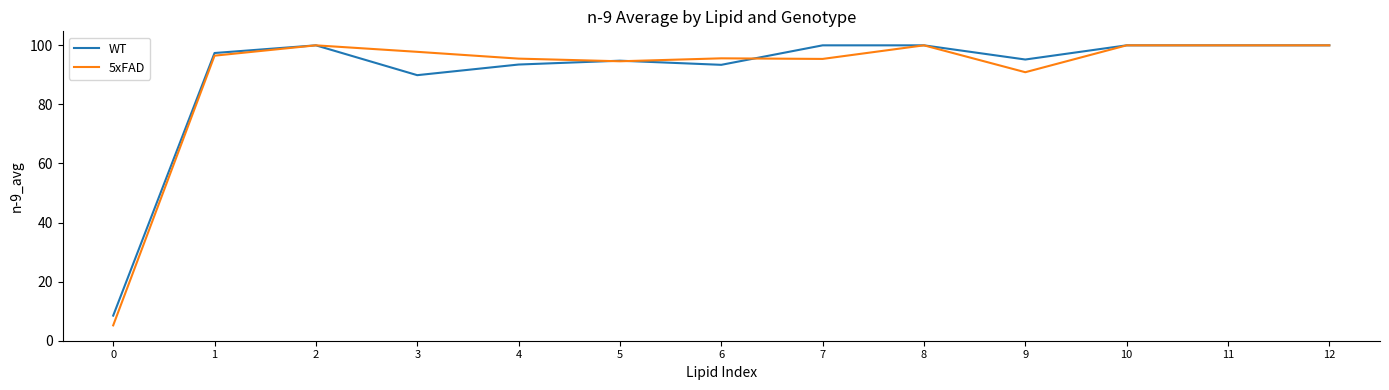

Is it true that 5xFAD equals 173.5 at 10?

False